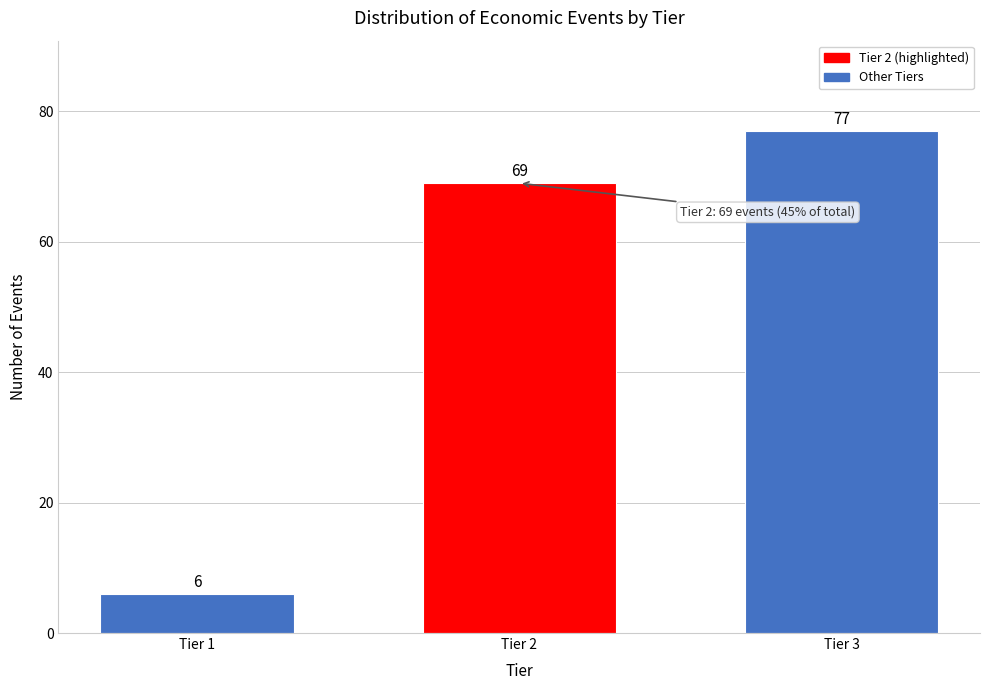

Reading left to right, extract all data points from this chart.

Tier 1=6	Tier 2=69	Tier 3=77